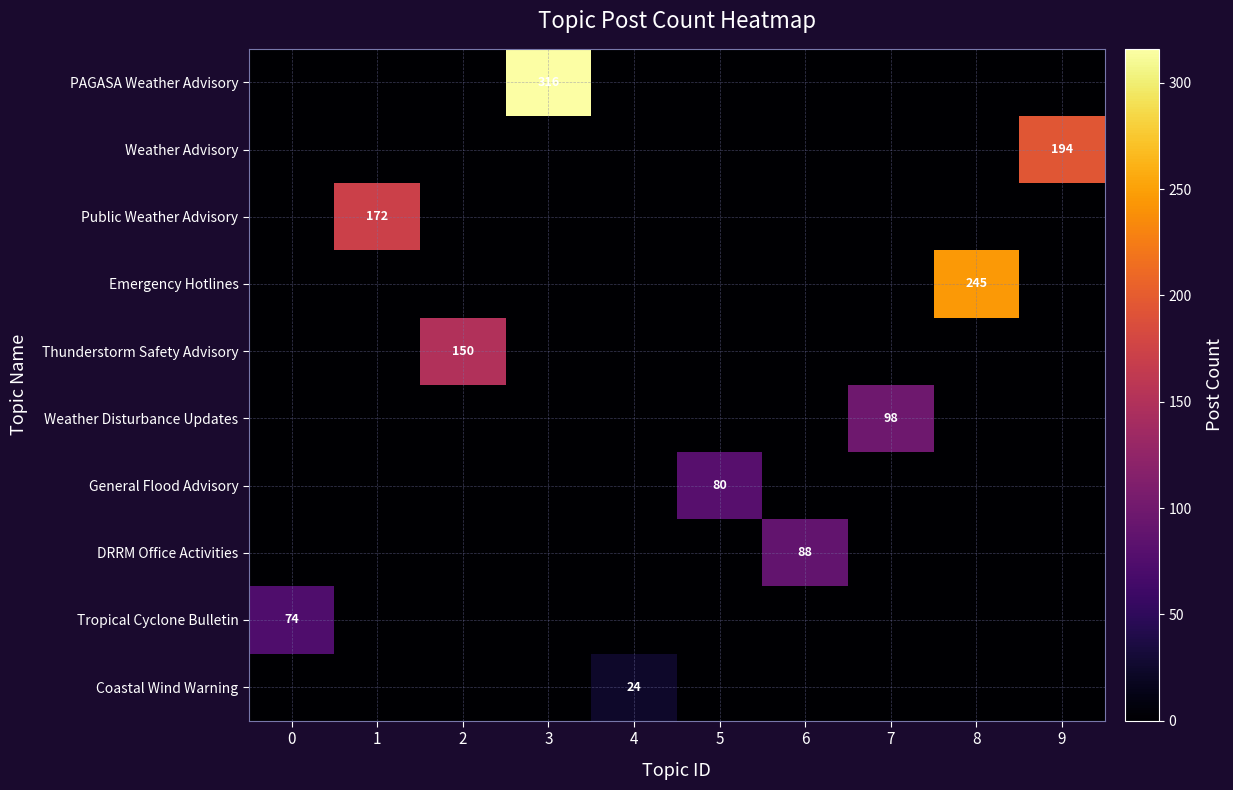

Which label corresponds to the largest value in the chart?

3